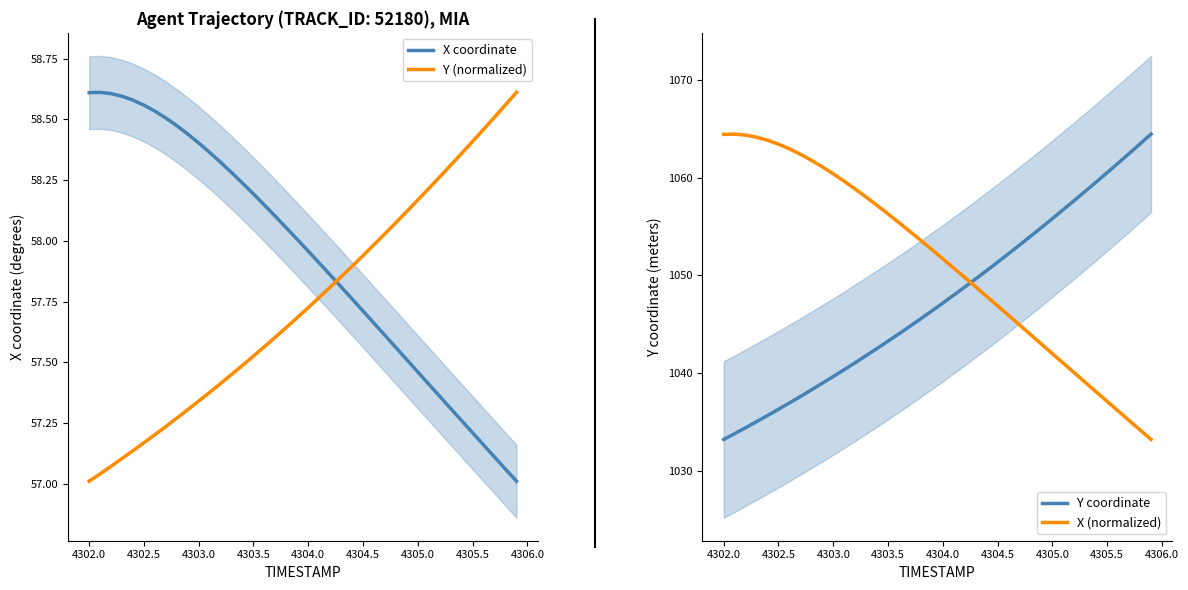

Reading left to right, what are all the values shown in this chart?

X coordinate: 58.6	58.6	58.6	58.6	58.6	58.6	58.5	58.5	58.5	58.4	58.4	58.4	58.3	58.3	58.2	58.2	58.1	58.1	58.1	58.0	58.0	57.9	57.9	57.8	57.8	57.7	57.7	57.6	57.6	57.5	57.5	57.4	57.4	57.3	57.3	57.2	57.2	57.1	57.1	57.0
Y (normalized): 57.0	57.0	57.1	57.1	57.1	57.2	57.2	57.2	57.3	57.3	57.3	57.4	57.4	57.4	57.5	57.5	57.6	57.6	57.6	57.7	57.7	57.8	57.8	57.9	57.9	57.9	58.0	58.0	58.1	58.1	58.2	58.2	58.3	58.3	58.4	58.4	58.5	58.5	58.6	58.6
Y coordinate: 1033.2	1033.8	1034.4	1035.0	1035.7	1036.3	1036.9	1037.6	1038.3	1039.0	1039.6	1040.3	1041.0	1041.8	1042.5	1043.3	1044.0	1044.8	1045.6	1046.3	1047.2	1048.0	1048.8	1049.6	1050.5	1051.3	1052.2	1053.1	1054.0	1054.9	1055.8	1056.7	1057.7	1058.6	1059.5	1060.5	1061.5	1062.5	1063.4	1064.4
X (normalized): 1064.4	1064.4	1064.3	1064.1	1063.8	1063.4	1062.9	1062.4	1061.8	1061.1	1060.4	1059.6	1058.8	1058.0	1057.1	1056.3	1055.4	1054.5	1053.6	1052.6	1051.7	1050.7	1049.8	1048.8	1047.8	1046.9	1045.9	1044.9	1043.9	1043.0	1042.0	1041.0	1040.0	1039.0	1038.1	1037.1	1036.1	1035.1	1034.2	1033.2